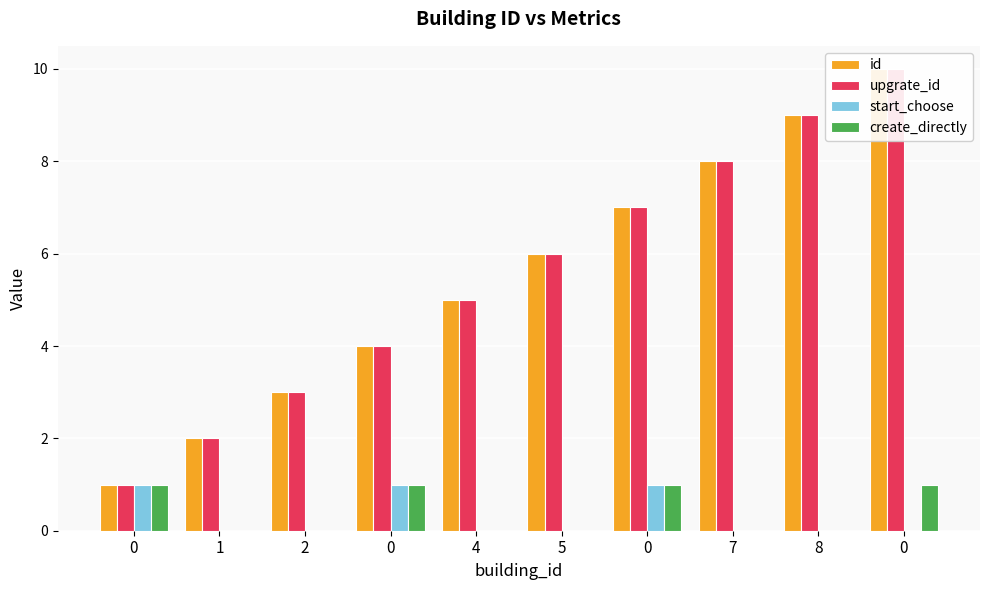

List the labels in order of upgrate_id value, largest first.

0, 8, 7, 0, 5, 4, 0, 2, 1, 0